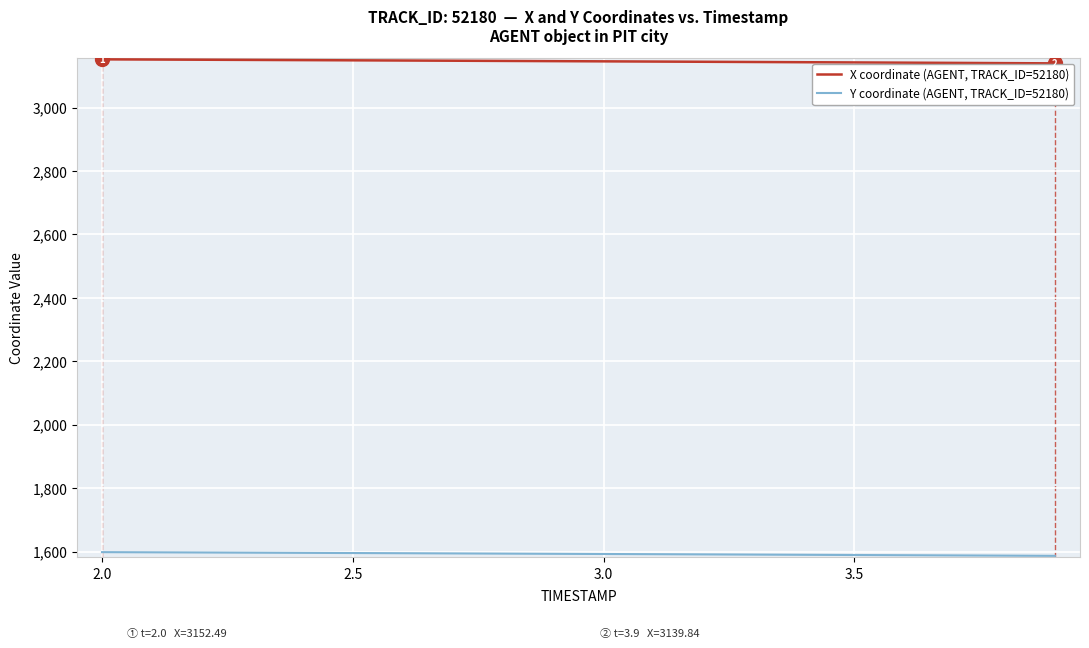

Which series has the largest total across all categories?

X coordinate (AGENT, TRACK_ID=52180)